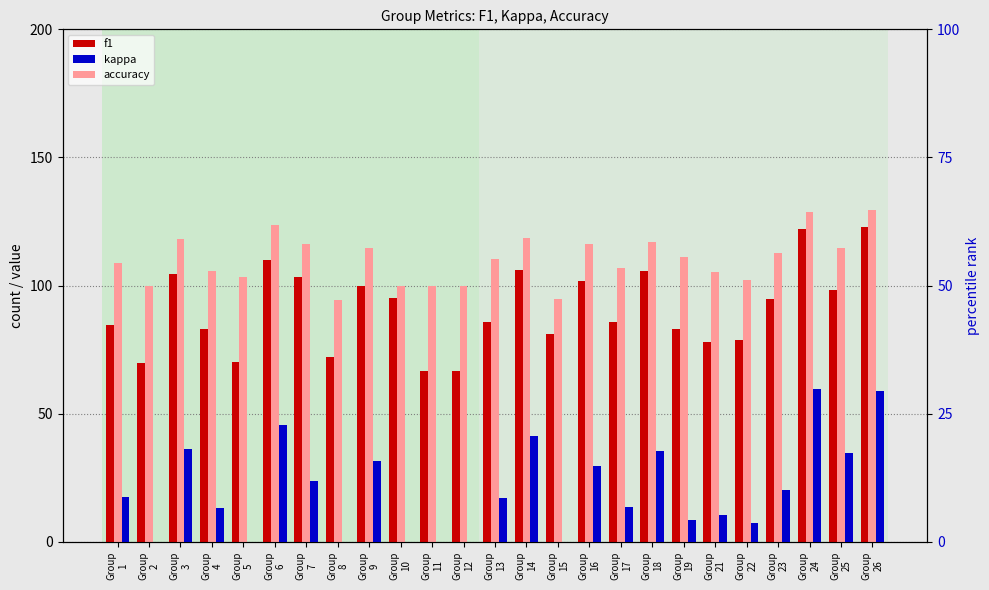

True or false: f1 has a value of 103.5 at Group
7.

True